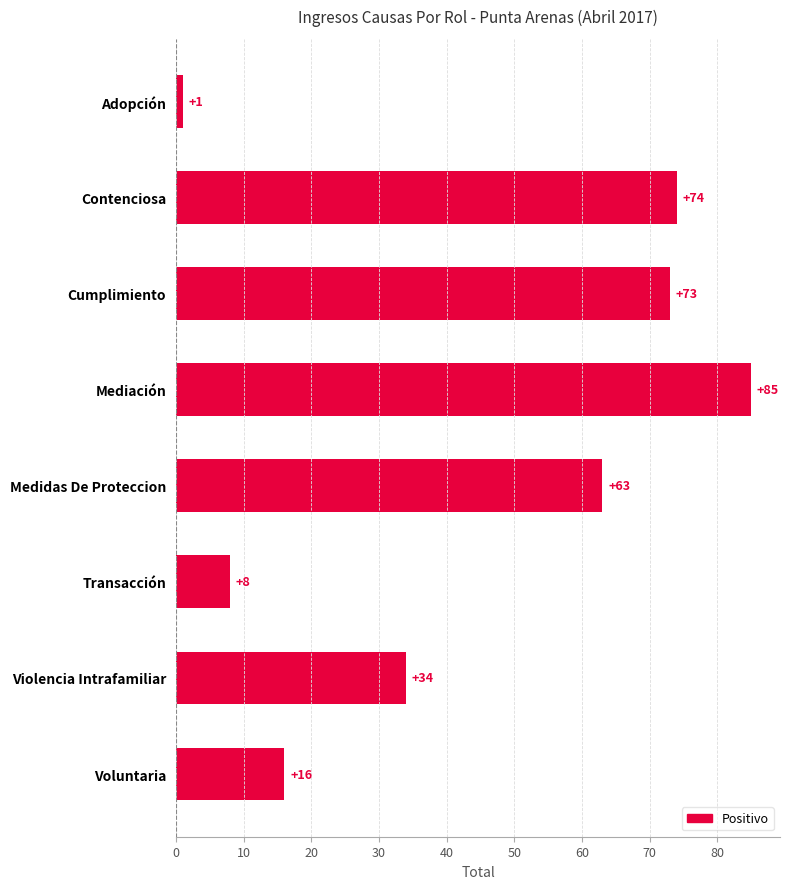

What is the ratio of the value at Cumplimiento to the value at Medidas De Proteccion?

1.2